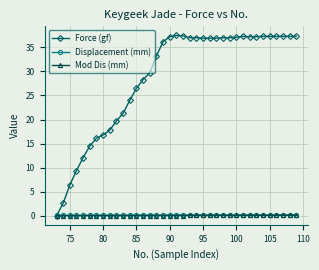

Is this an area chart (filled region under the line)?

No